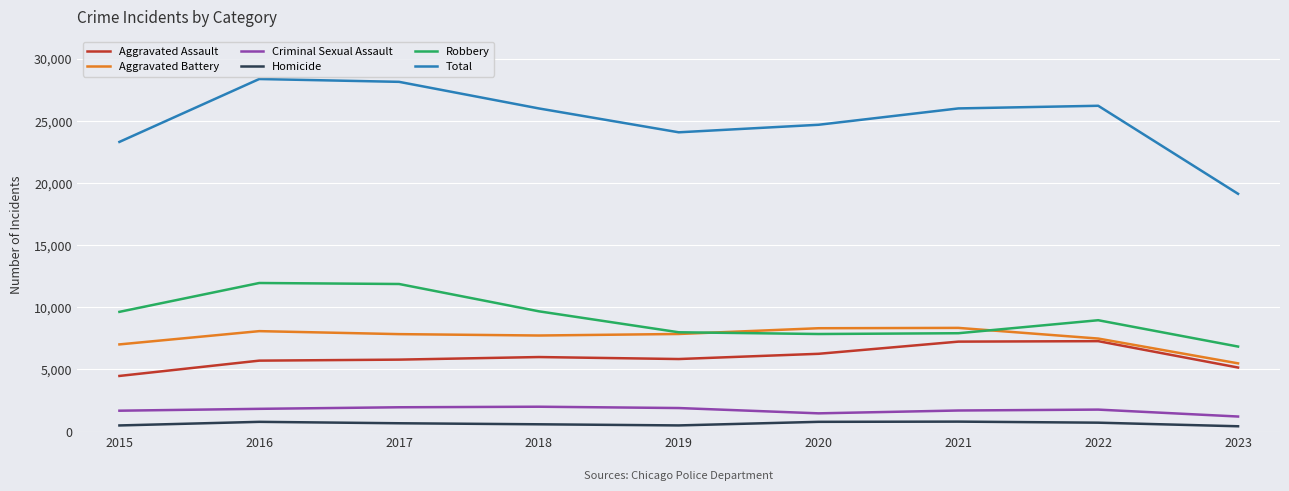

What is the difference between the Robbery values at 2023 and 2020?

1010